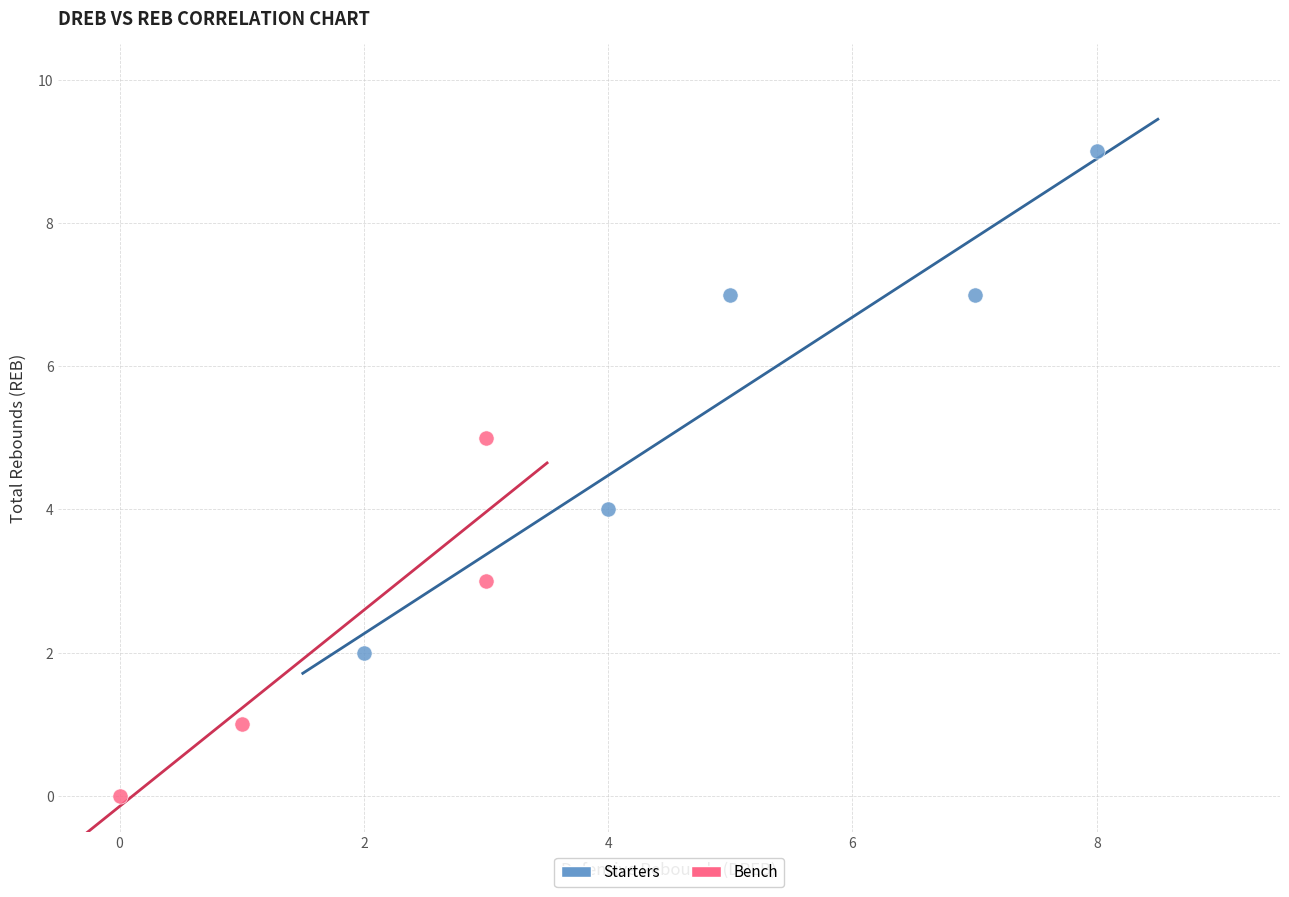

Which series reaches the minimum Y coordinate?

Bench